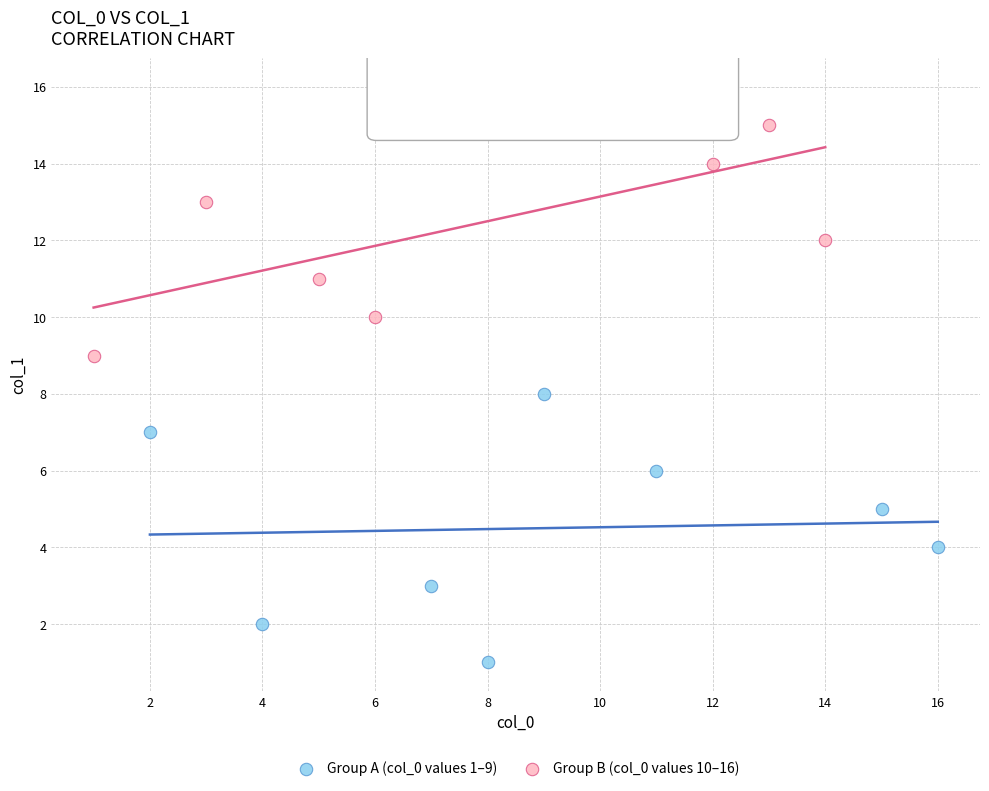

Which series reaches the minimum Y coordinate?

Group A (col_0 values 1–9)